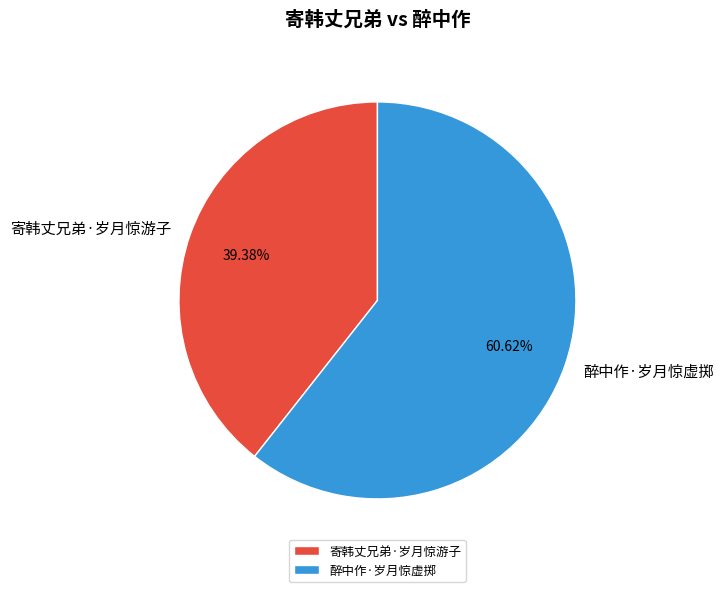

Approximately how many times larger is the value at 醉中作·岁月惊虚掷 compared to 寄韩丈兄弟·岁月惊游子?

1.5